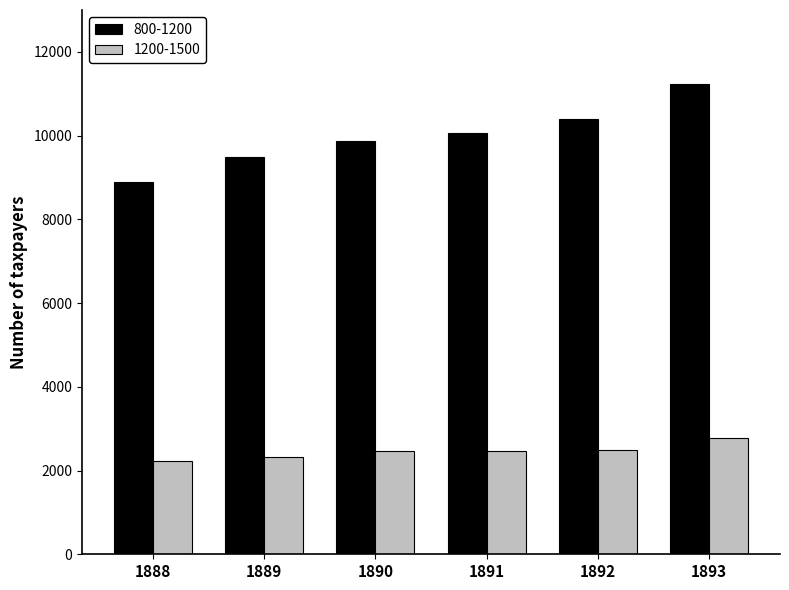

What is the value of the 800-1200 bar at the 1st from the left?

8891